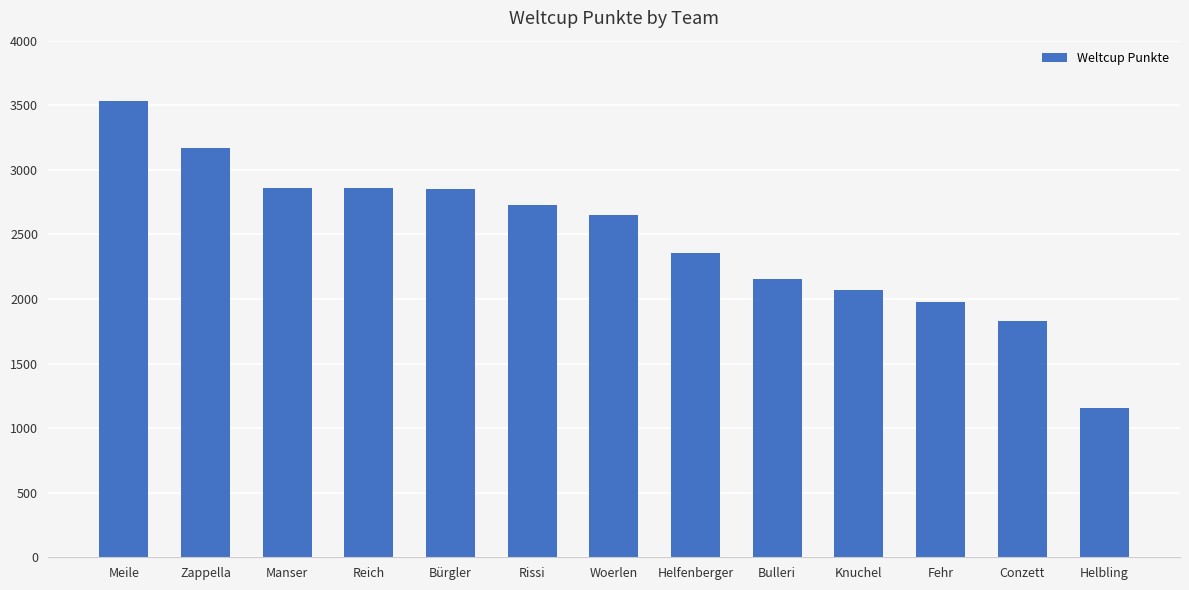

What is the ratio of the value at Reich to the value at Helbling?

2.5